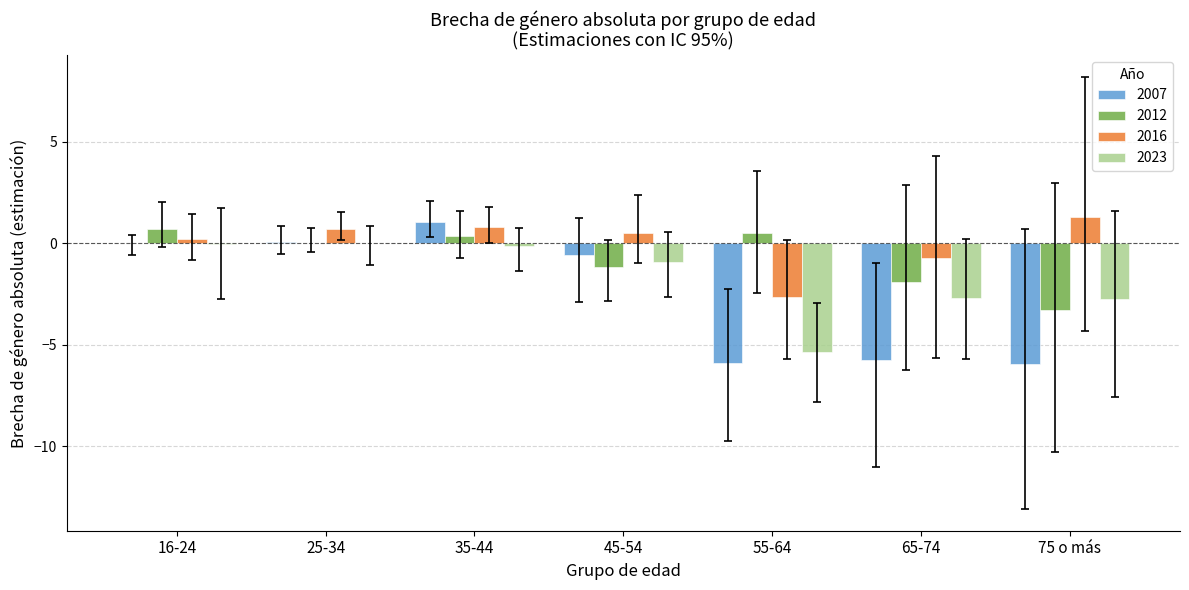

The value of 2007 at 55-64 is -5.9. True or false?

True